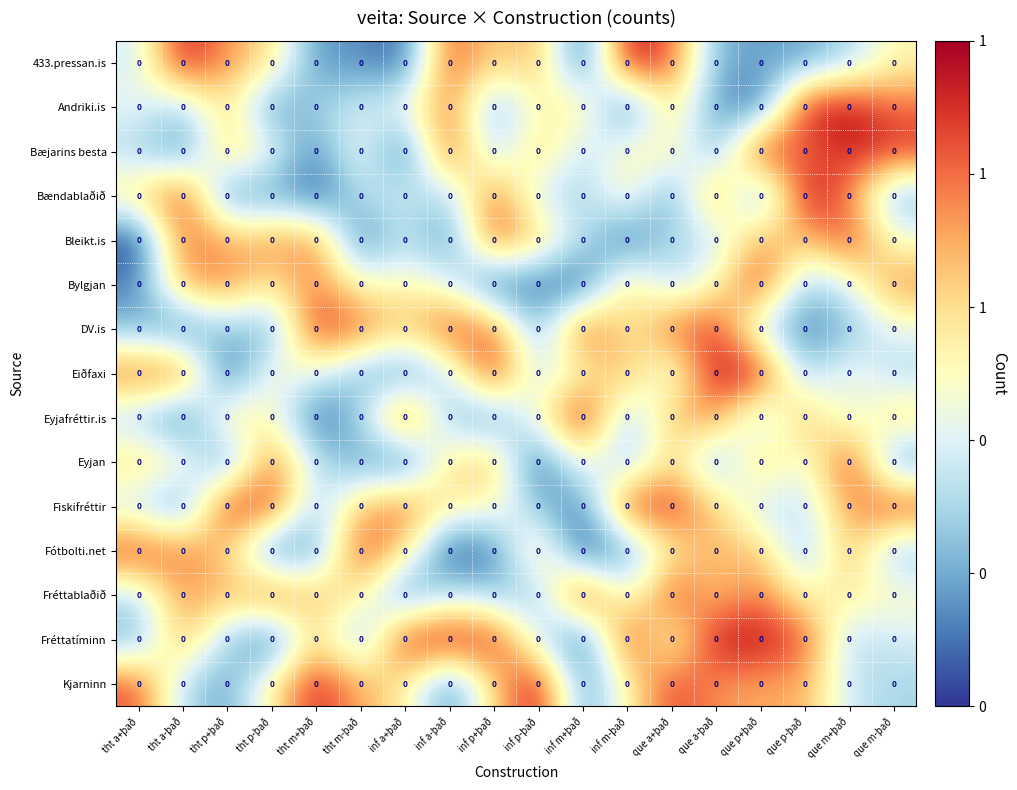

List the series in order of their peak value, highest first.

Kjarninn, Bændablaðið, Eyjafréttir.is, Fréttablaðið, Eiðfaxi, 433.pressan.is, Bæjarins besta, Fréttatíminn, Andriki.is, Eyjan, DV.is, Fiskifréttir, Bylgjan, Fótbolti.net, Bleikt.is